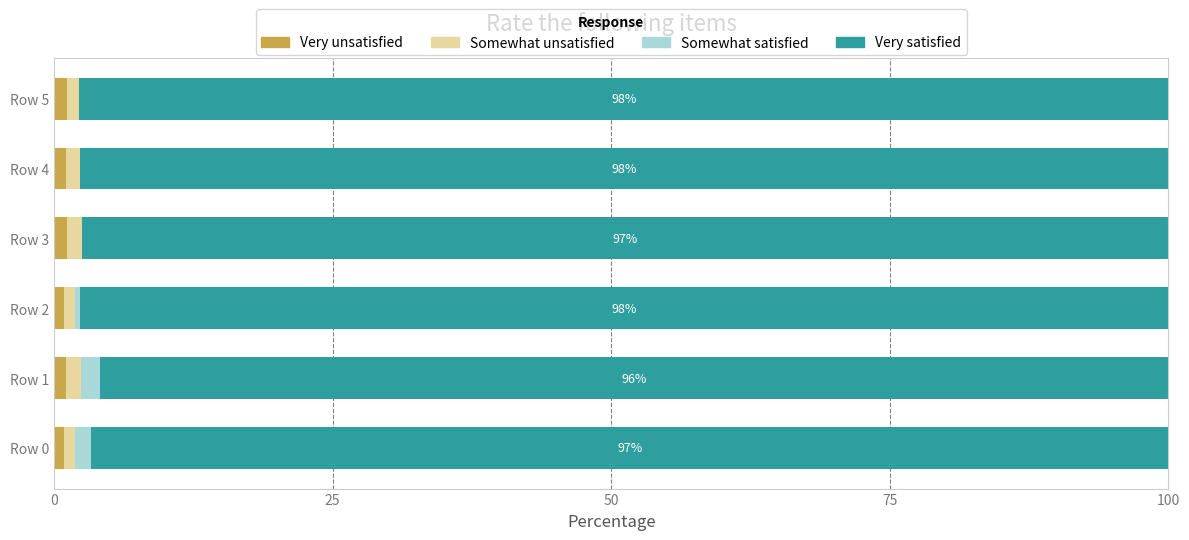

What is the sum of all Very unsatisfied values?

6.1